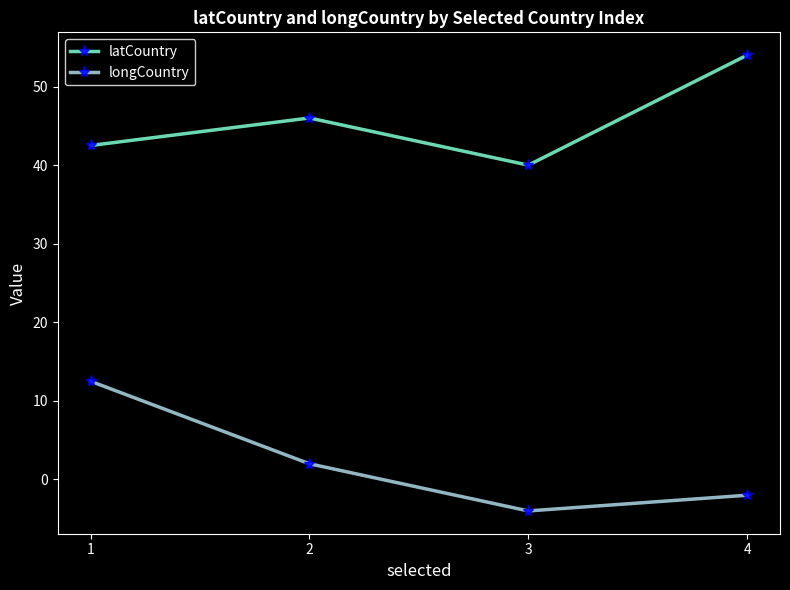

Which category has the highest value across all series?

4